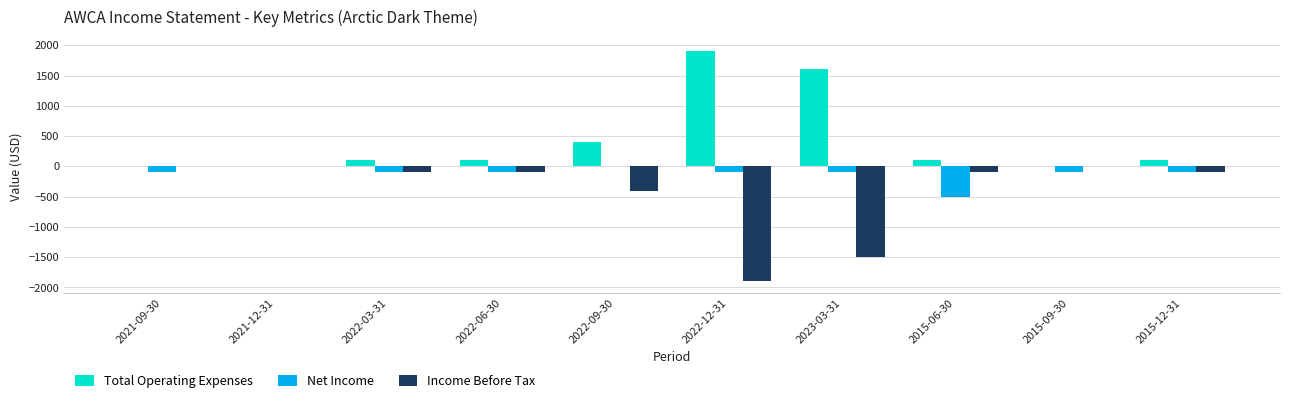

Where is Total Operating Expenses nearest to the value 950?

2022-09-30